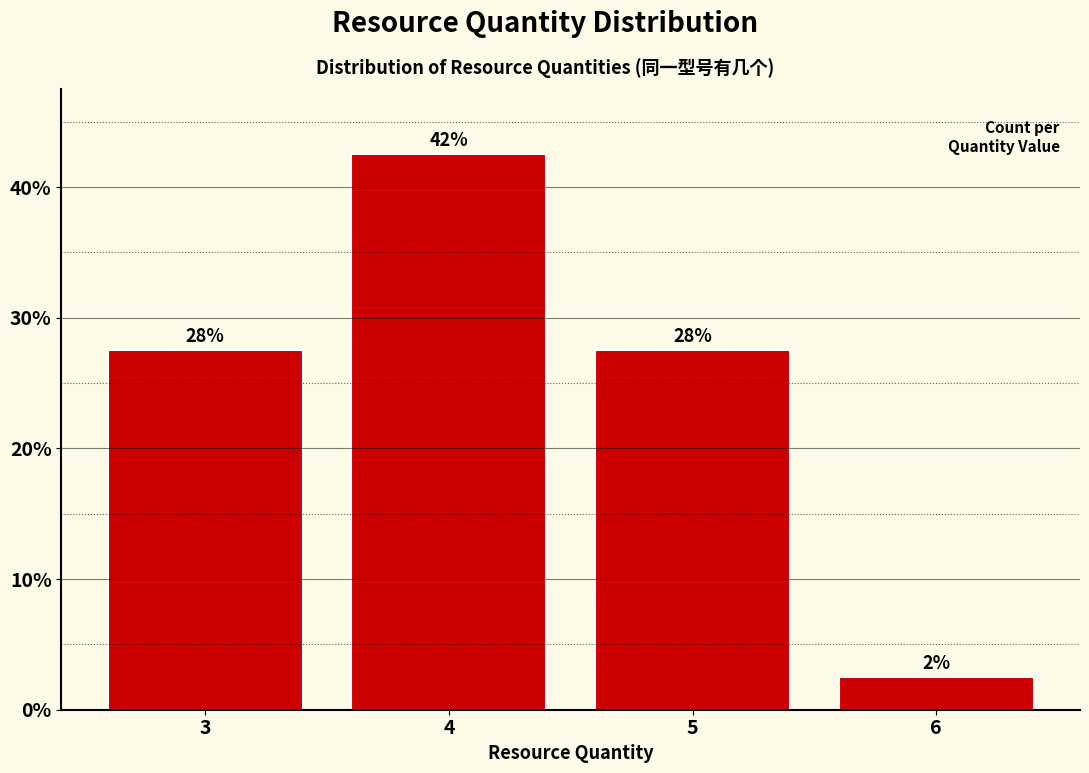

How many bars are there in total?

4